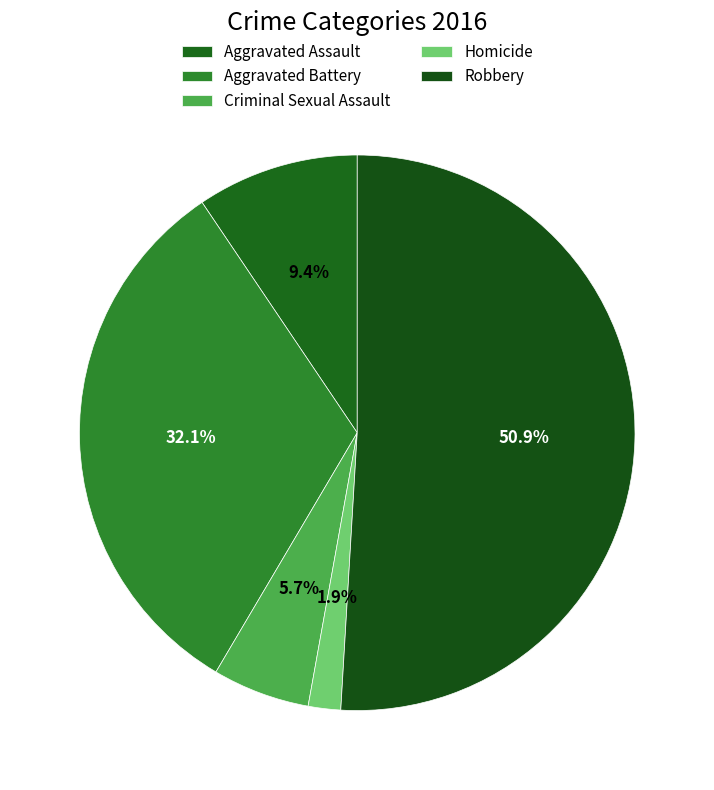

How many slices are in this pie chart?

5